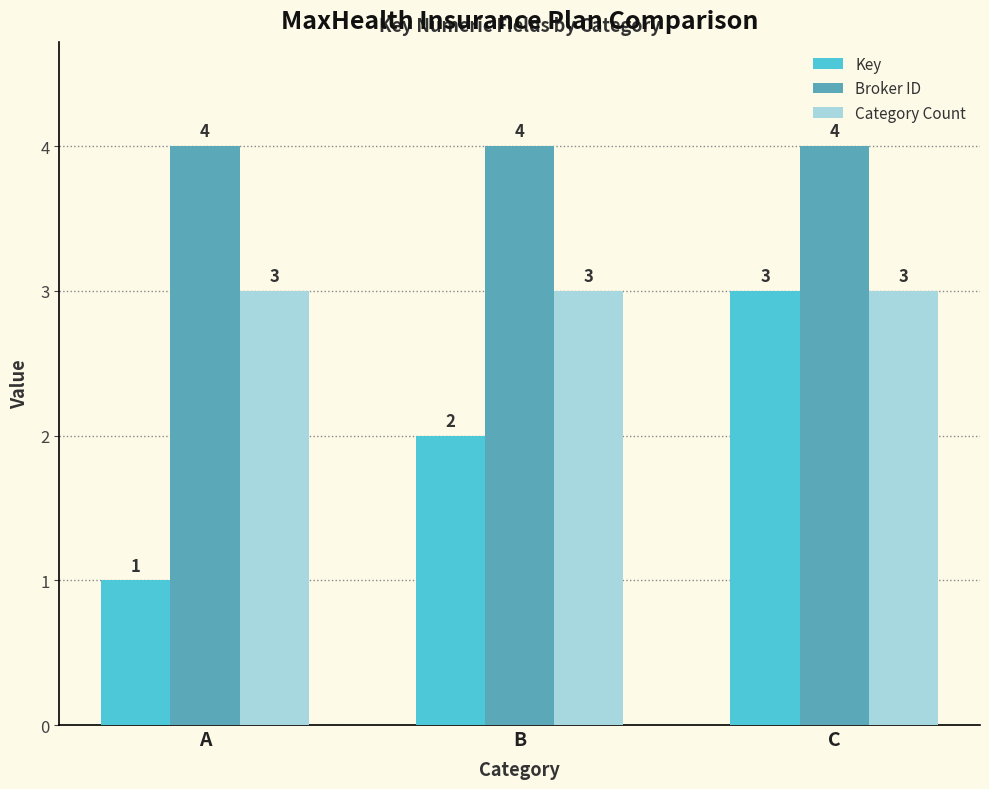

Read the Key value at A.

1